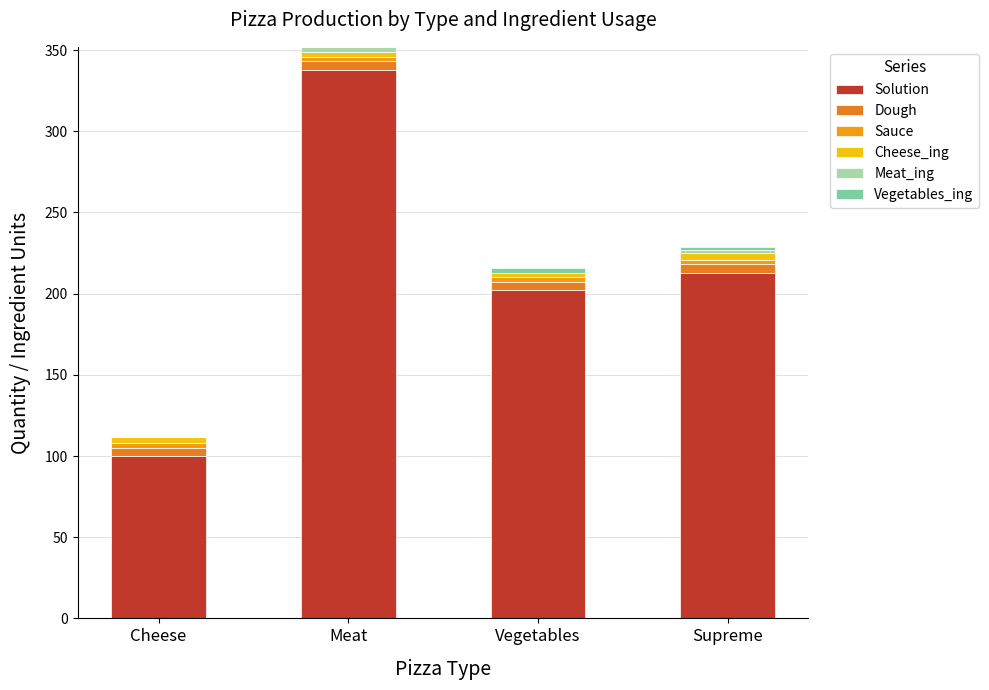

What position from the left is Vegetables?

3